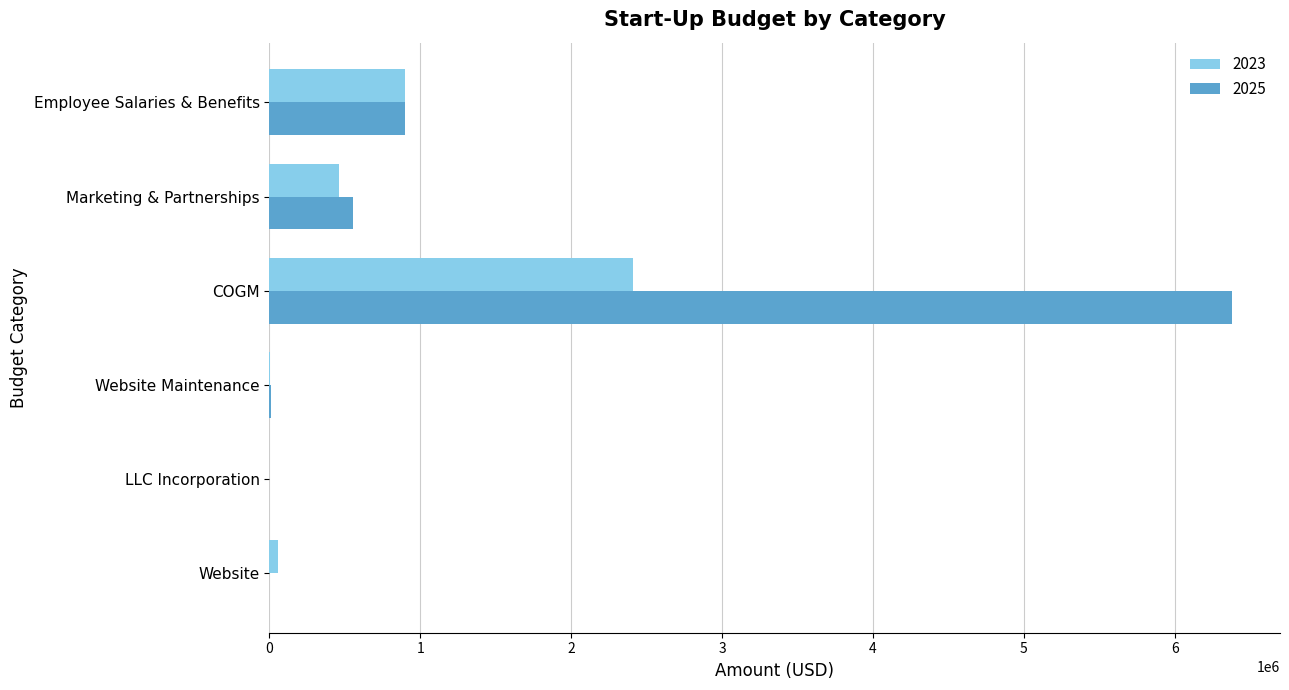

What is the greatest value displayed?

6378183.0